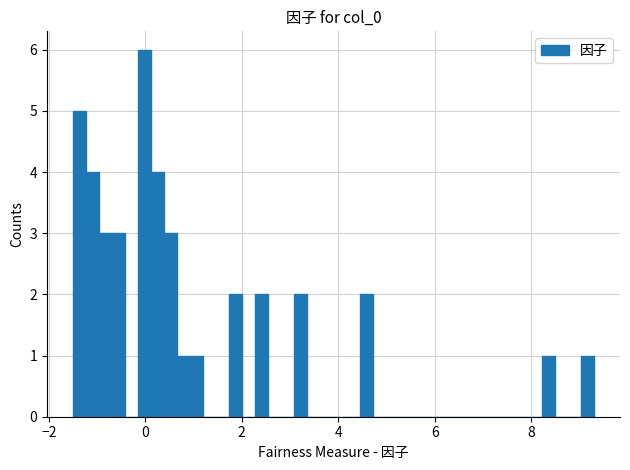

Read against the x-axis, roughly where is the centre of the tallest bar?

0.0